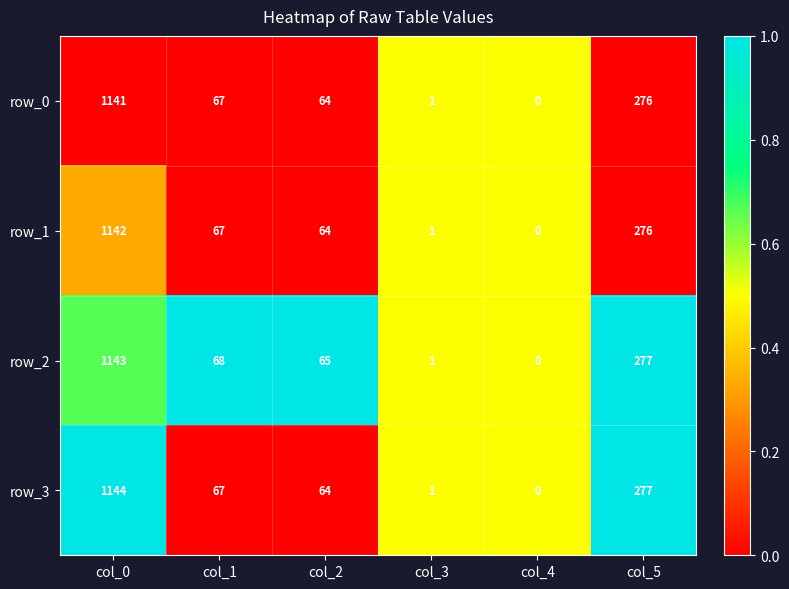

At which label does row_3 reach its minimum?

col_4